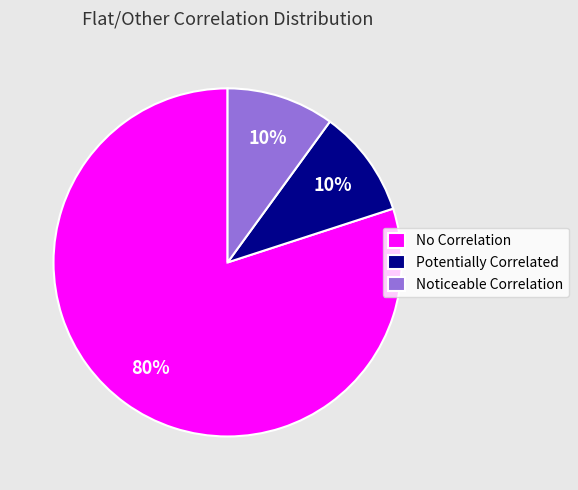

Count the number of slices in the pie.

3